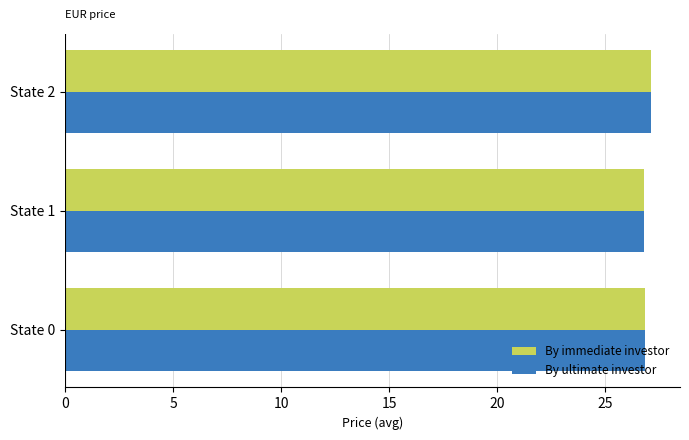

What are all the series names shown in the legend?

By immediate investor, By ultimate investor